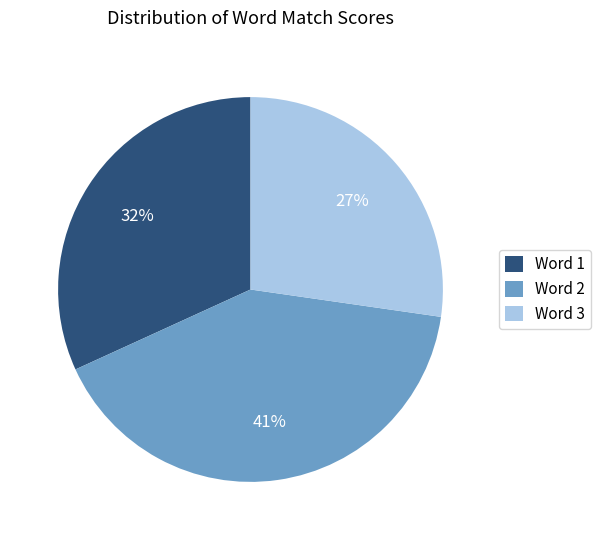

Rank the categories by value from lowest to highest.

Word 3, Word 1, Word 2